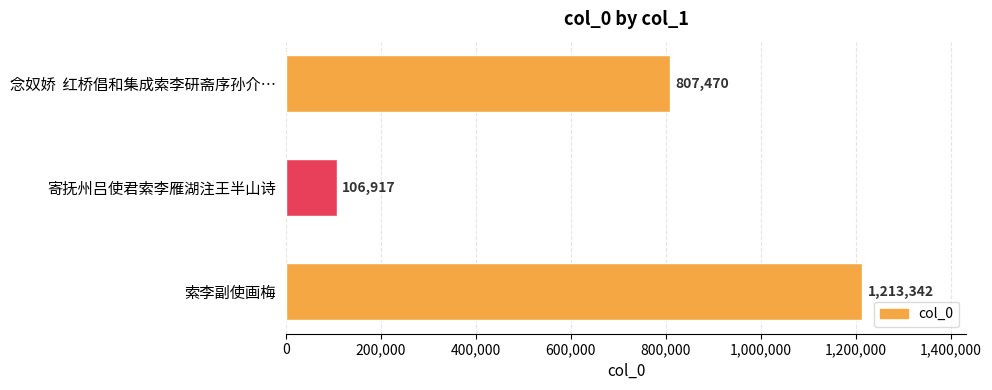

What is the change in value from 念奴娇  红桥倡和集成索李研斋序孙介… to 寄抚州吕使君索李雁湖注王半山诗?

-700553